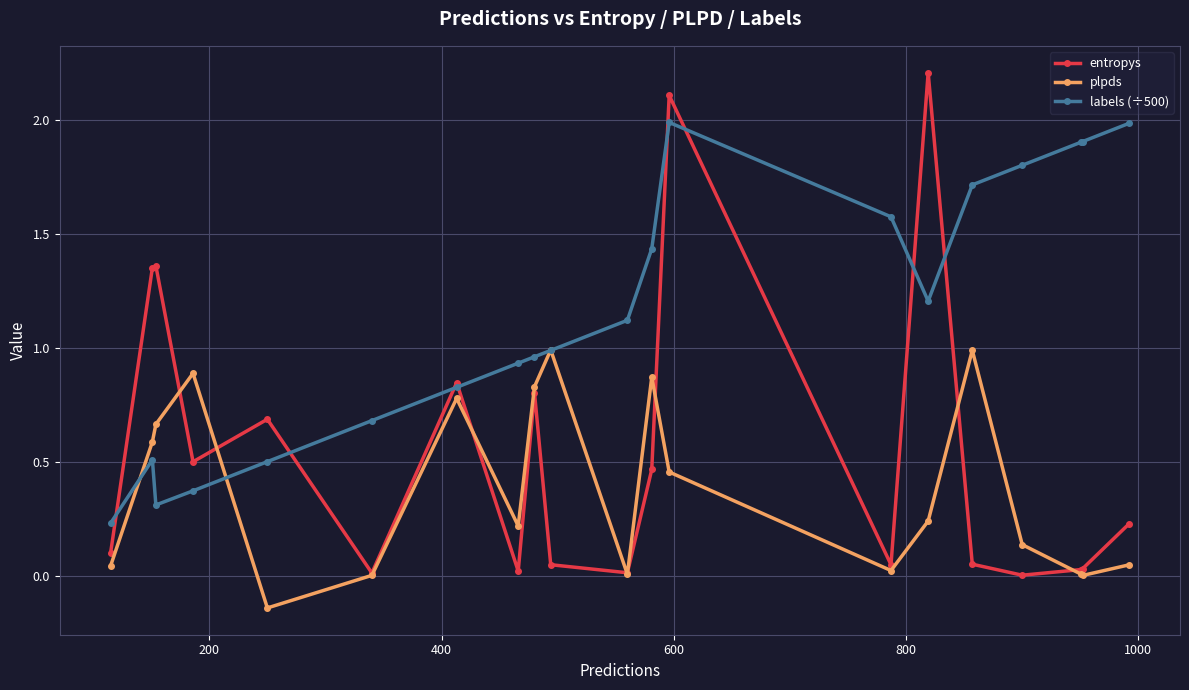

Which series has the widest spread of values?

entropys